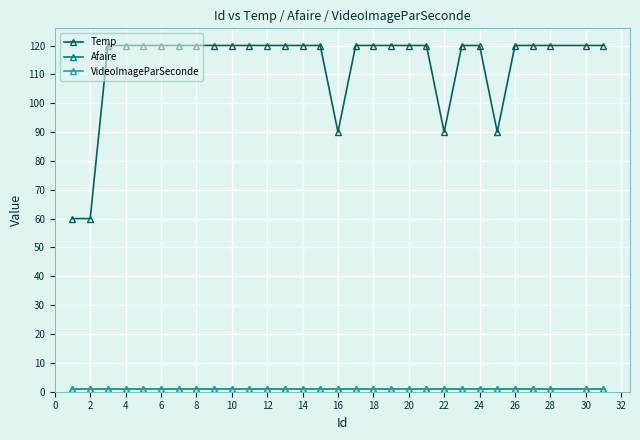

Does the chart have visible grid lines?

Yes